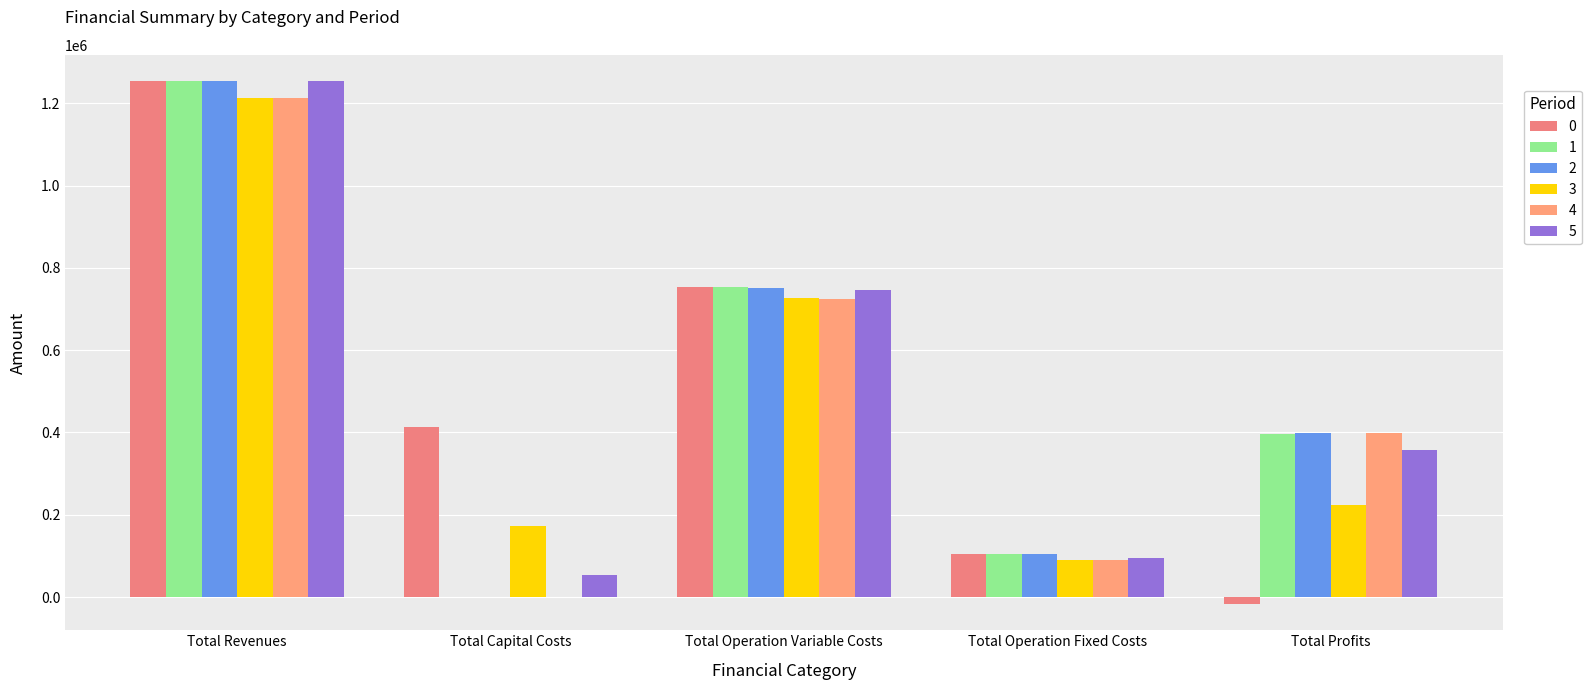

How many series are shown in this chart?

6